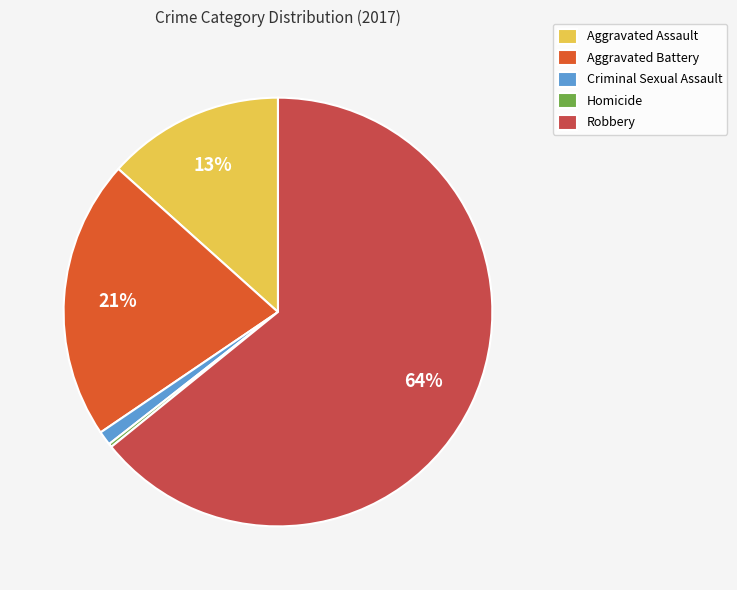

What percentage is the Aggravated Assault slice, to the nearest percent?

13%